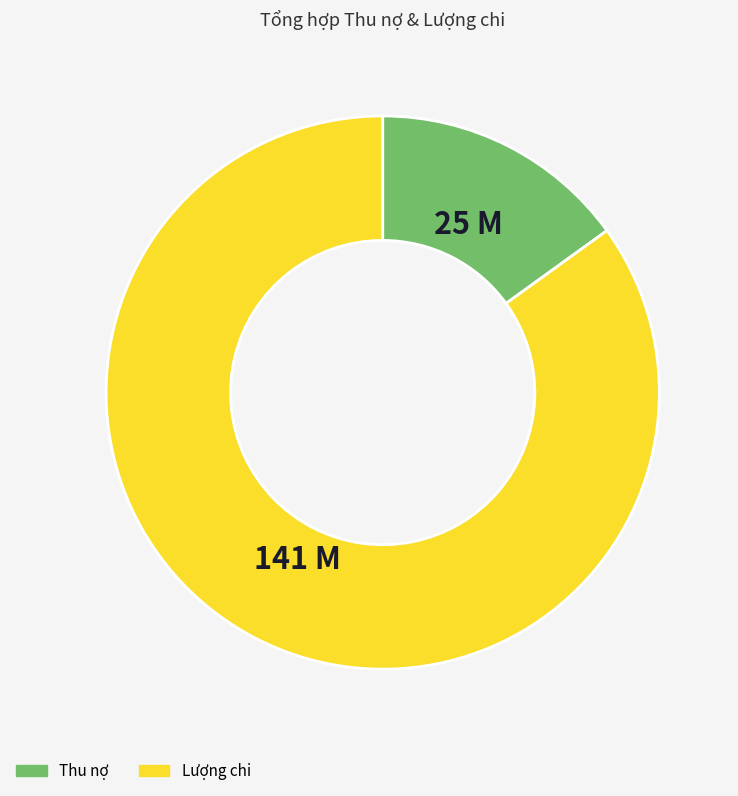

Is Thu nợ the majority of the pie?

No